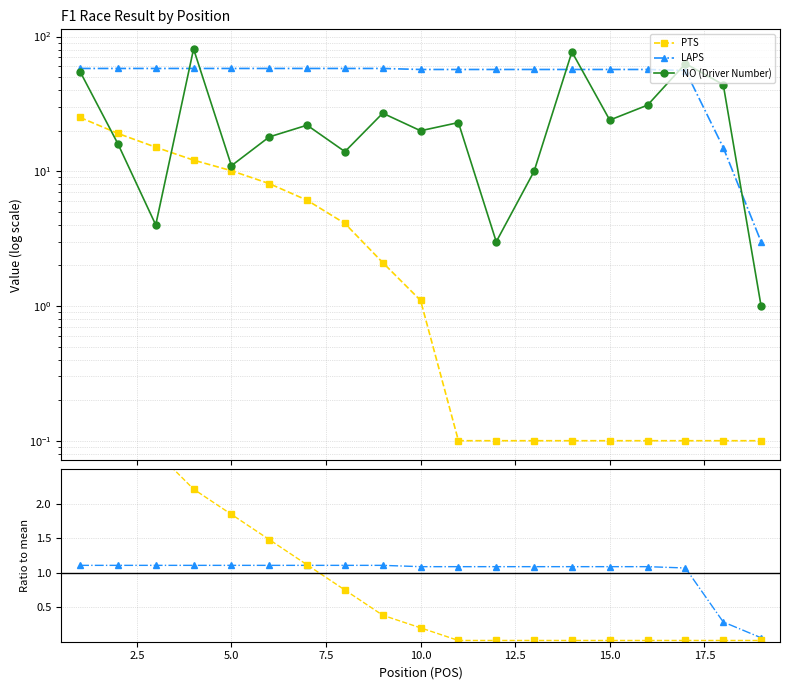

Which series has the widest spread of values?

NO (Driver Number)